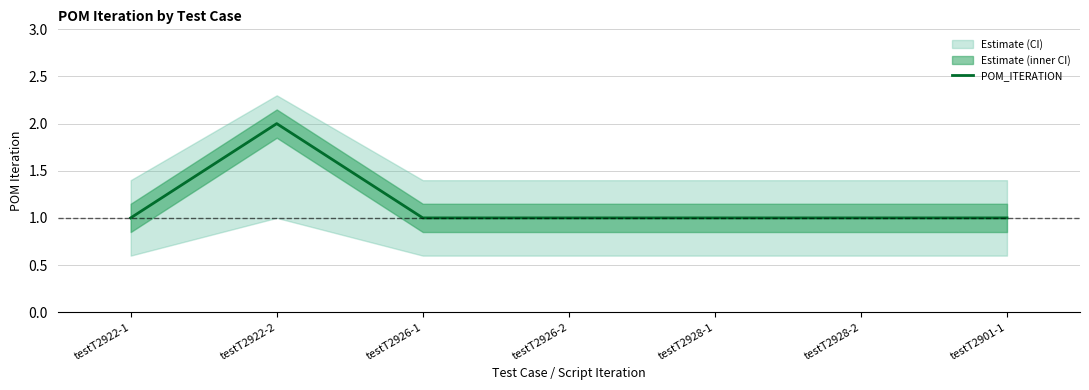

True or false: the data shows 2 at testT2928-1.

False